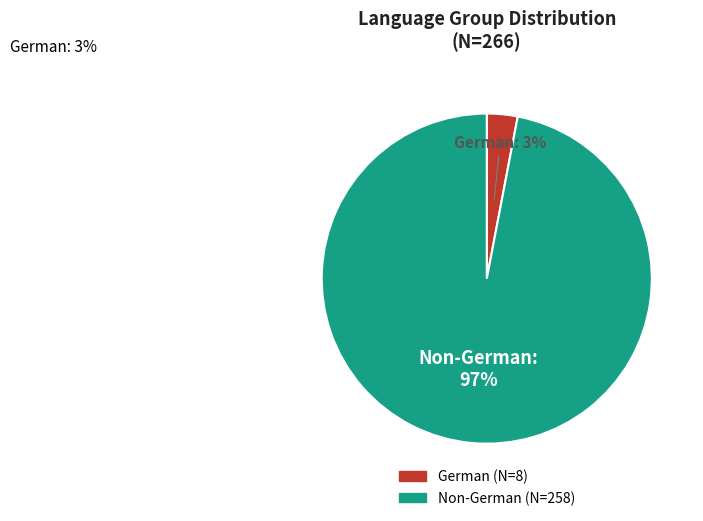

Which slice represents more than half of the pie?

Non-German